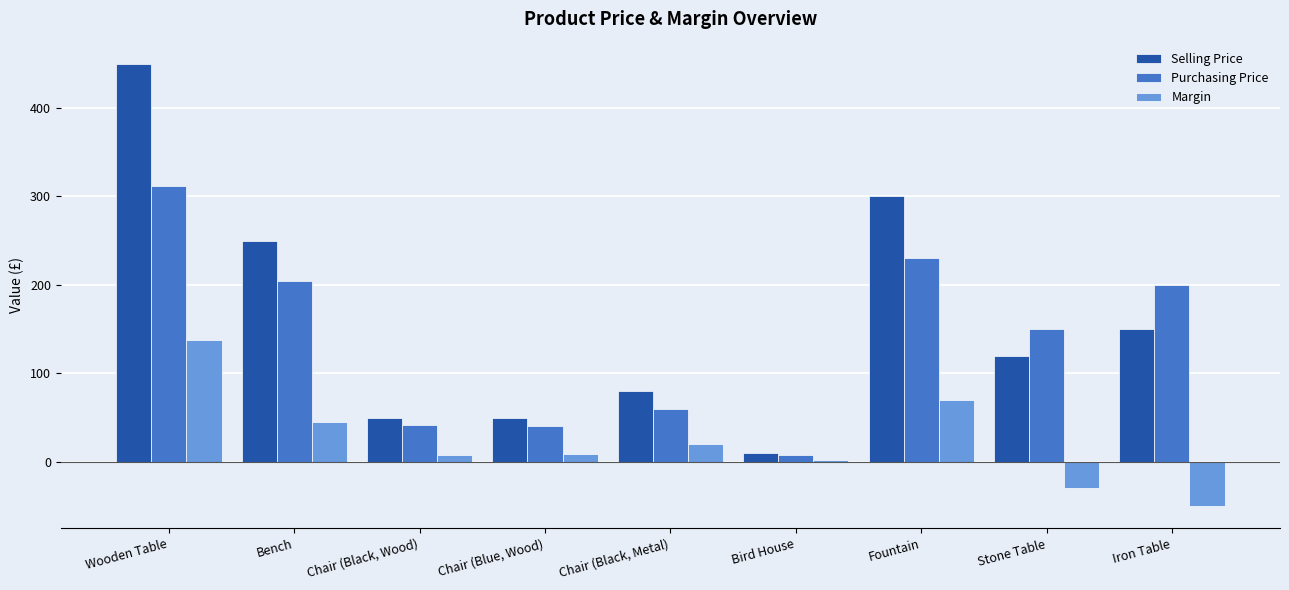

What is the lowest value of the Margin series?

-50